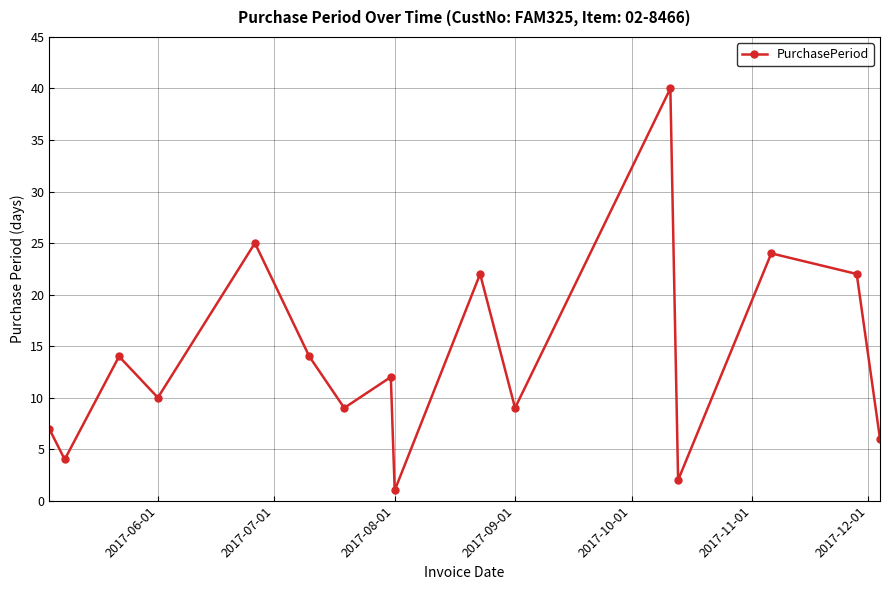

What is the greatest value displayed?

40